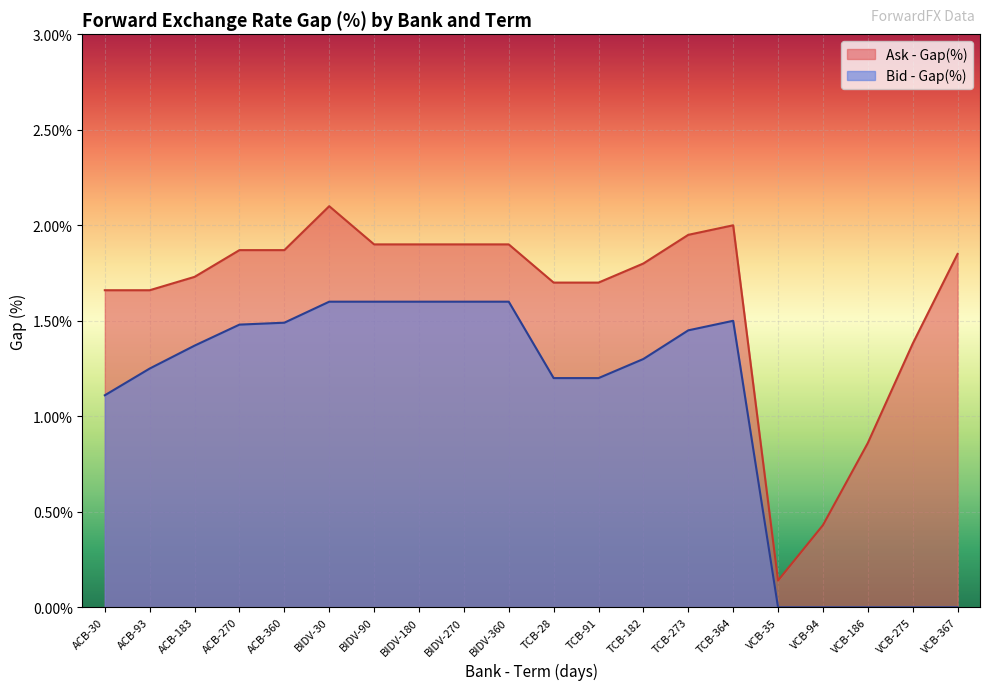

True or false: Ask - Gap(%) and Bid - Gap(%) cross at least once.

False